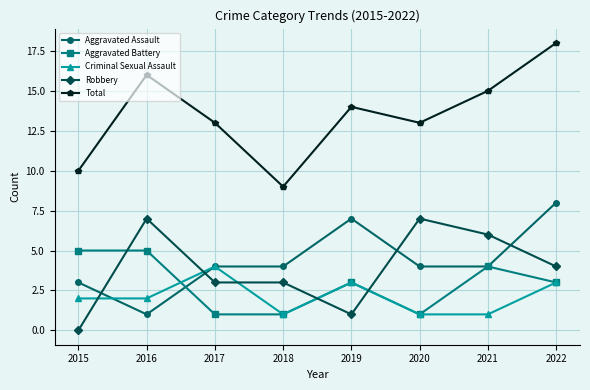

At which category is the sum across all series the highest?

2022